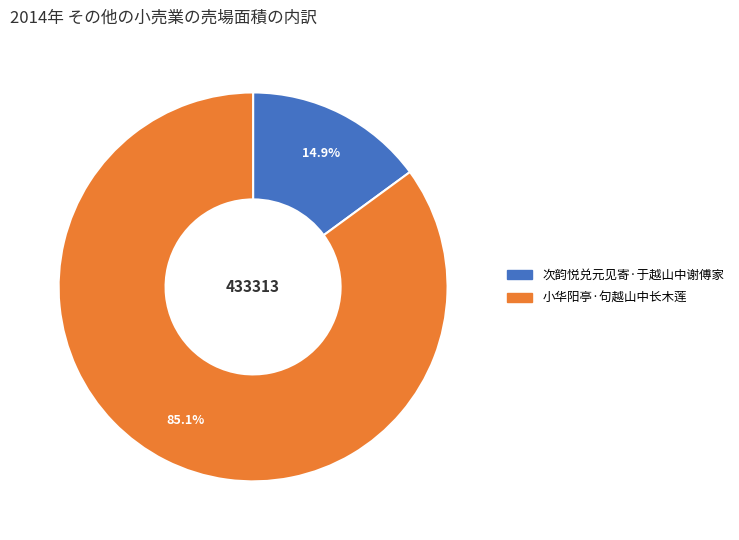

Combined, what portion of the pie is 小华阳亭·句越山中长木莲 and 次韵悦兑元见寄·于越山中谢傅家?

100.0%